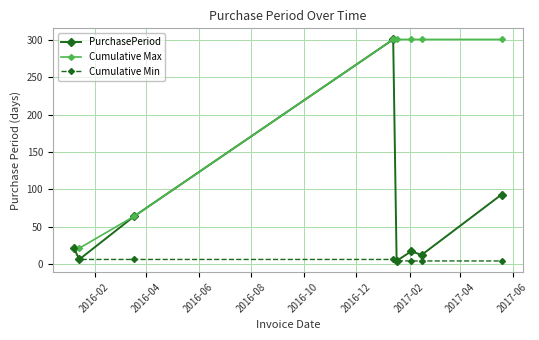

Which series has the largest total across all categories?

Cumulative Max